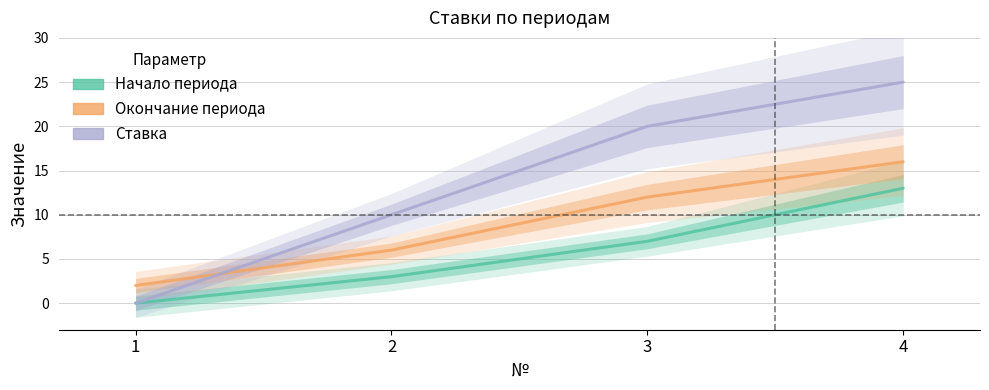

List the series in order of their peak value, highest first.

Ставка, Окончание периода, Начало периода